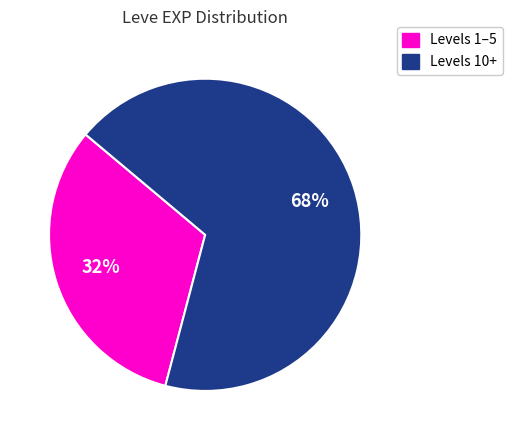

Is there any slice that represents more than half of the pie?

Yes